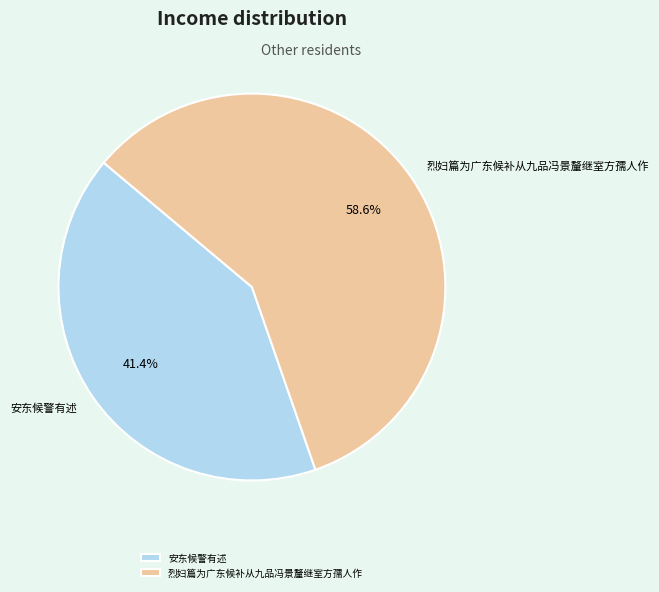

Is it true that 安东候警有述 is 41% of the pie?

True